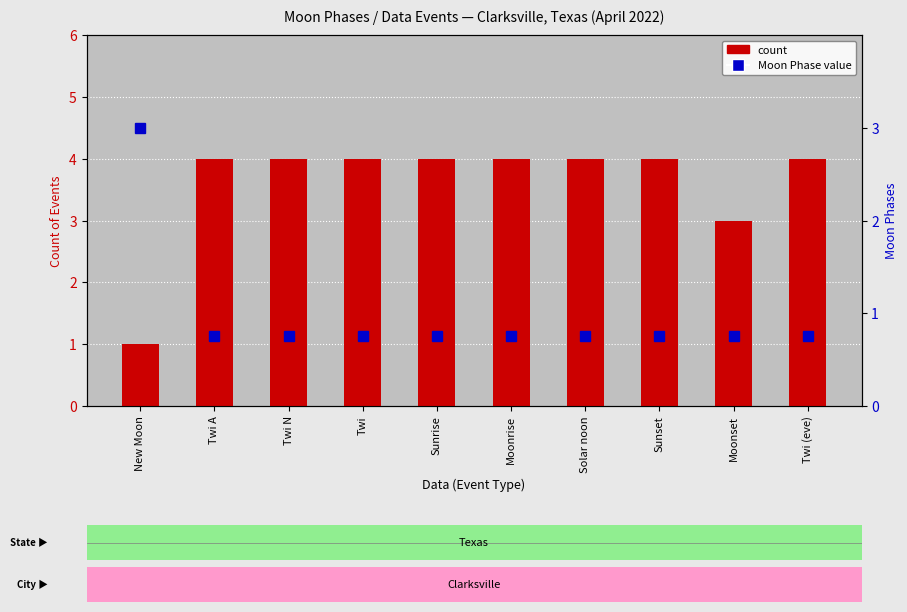

The value of Moon Phase value at Solar noon is 0.2. True or false?

False